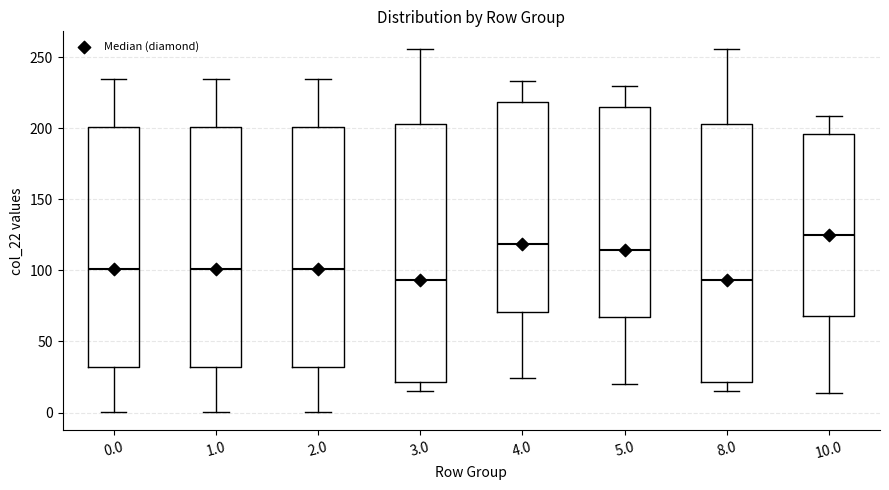

Reading left to right, transcribe this box plot: for each box, give where its median line is, the range the box spans, and where its two whiskers end, as read against the y-axis. The values are not printed on the chart, so give them approximately, as read against the axis.

0.0: median 100, box 30 to 200, whiskers 0 to 235
1.0: median 100, box 30 to 200, whiskers 0 to 235
2.0: median 100, box 30 to 200, whiskers 0 to 235
3.0: median 95, box 20 to 205, whiskers 15 to 255
4.0: median 120, box 70 to 220, whiskers 25 to 235
5.0: median 115, box 65 to 215, whiskers 20 to 230
8.0: median 95, box 20 to 205, whiskers 15 to 255
10.0: median 125, box 70 to 195, whiskers 15 to 210